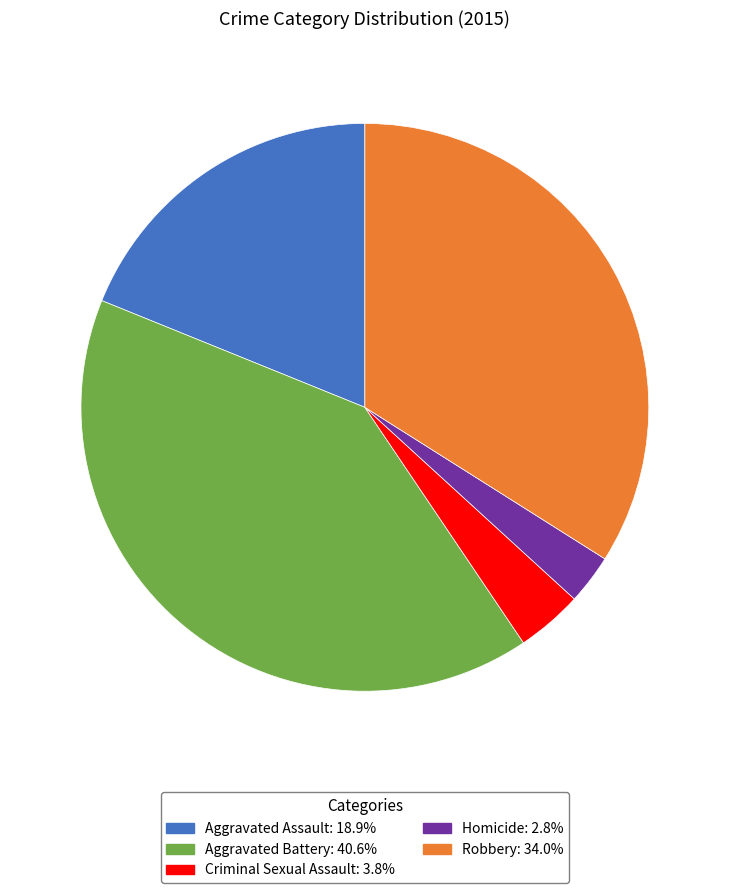

Approximately how many times larger is the value at Aggravated Assault: 18.9% compared to Robbery: 34.0%?

0.6